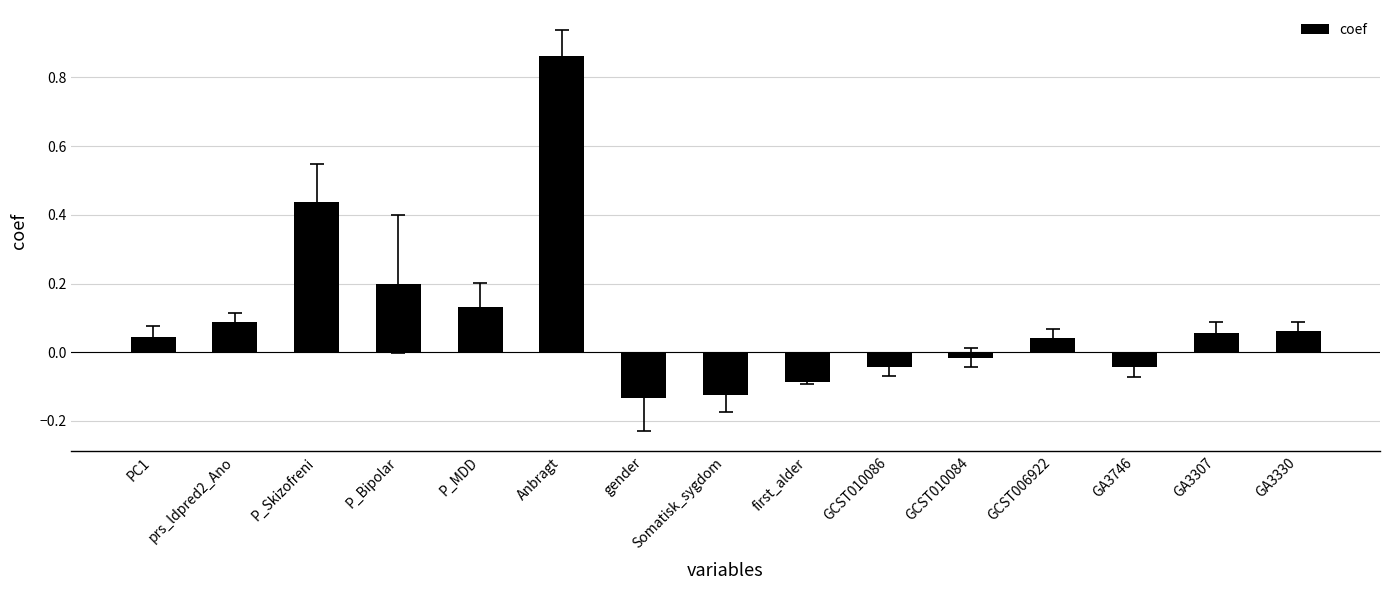

What is the change in value from prs_ldpred2_Ano to Anbragt?

+0.8